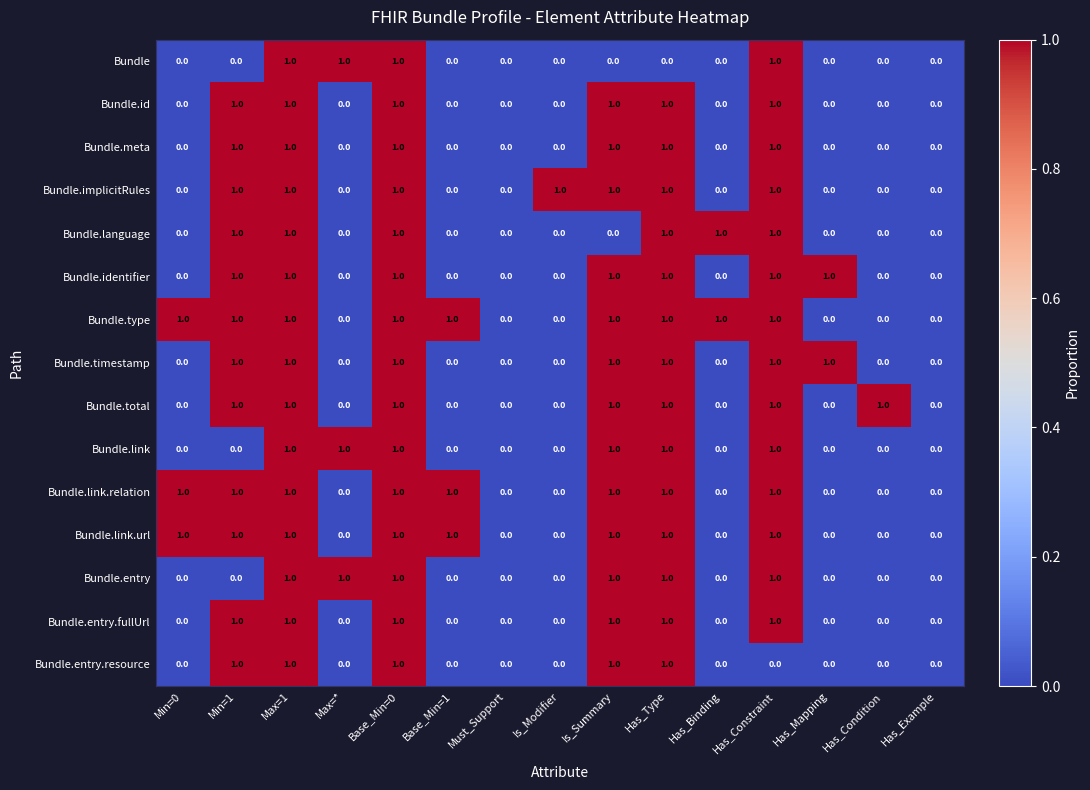

Count the Bundle.meta values in the range 0 to 1.

15